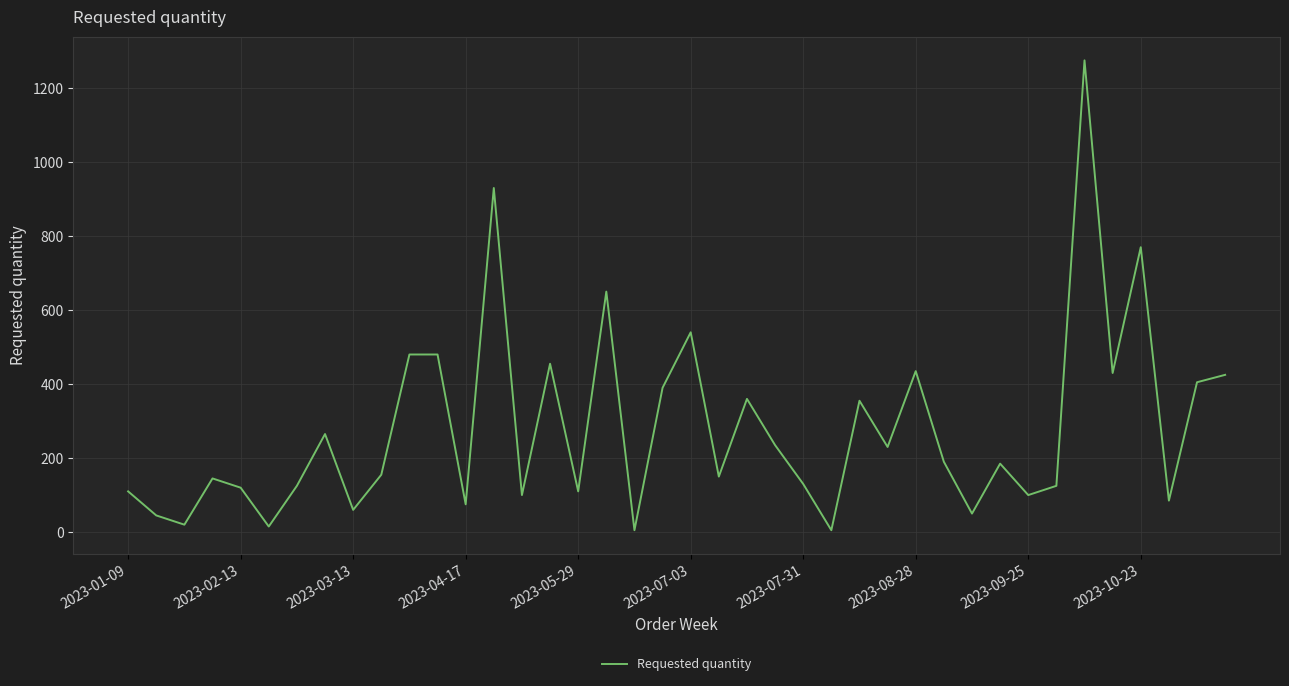

What is the maximum value shown in the chart?

1275